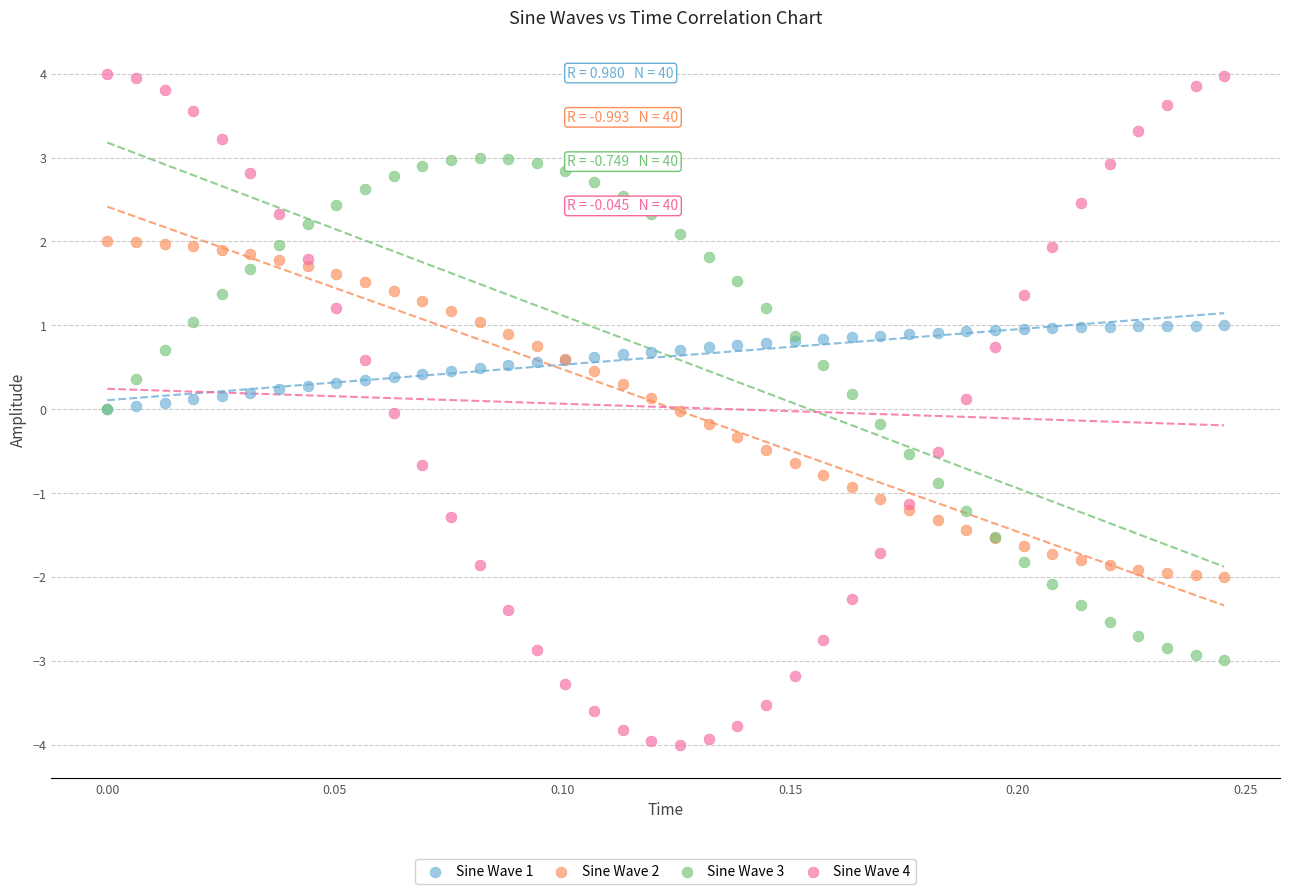

What are all the series names shown in the legend?

Sine Wave 1, Sine Wave 2, Sine Wave 3, Sine Wave 4